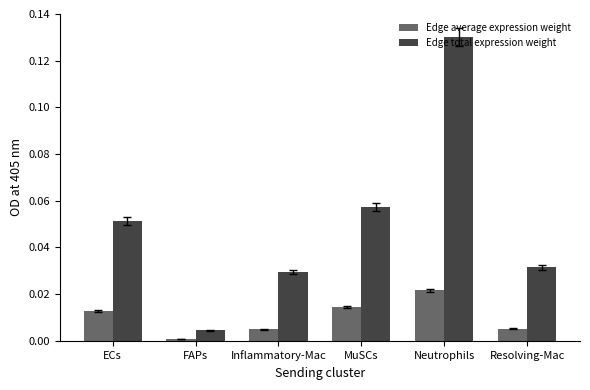

At which category does the chart reach its peak across all series?

Neutrophils